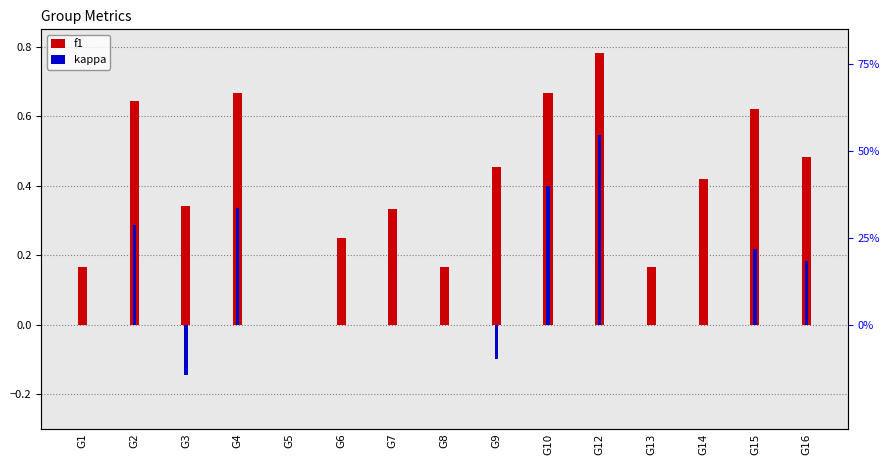

How many series are shown in this chart?

2